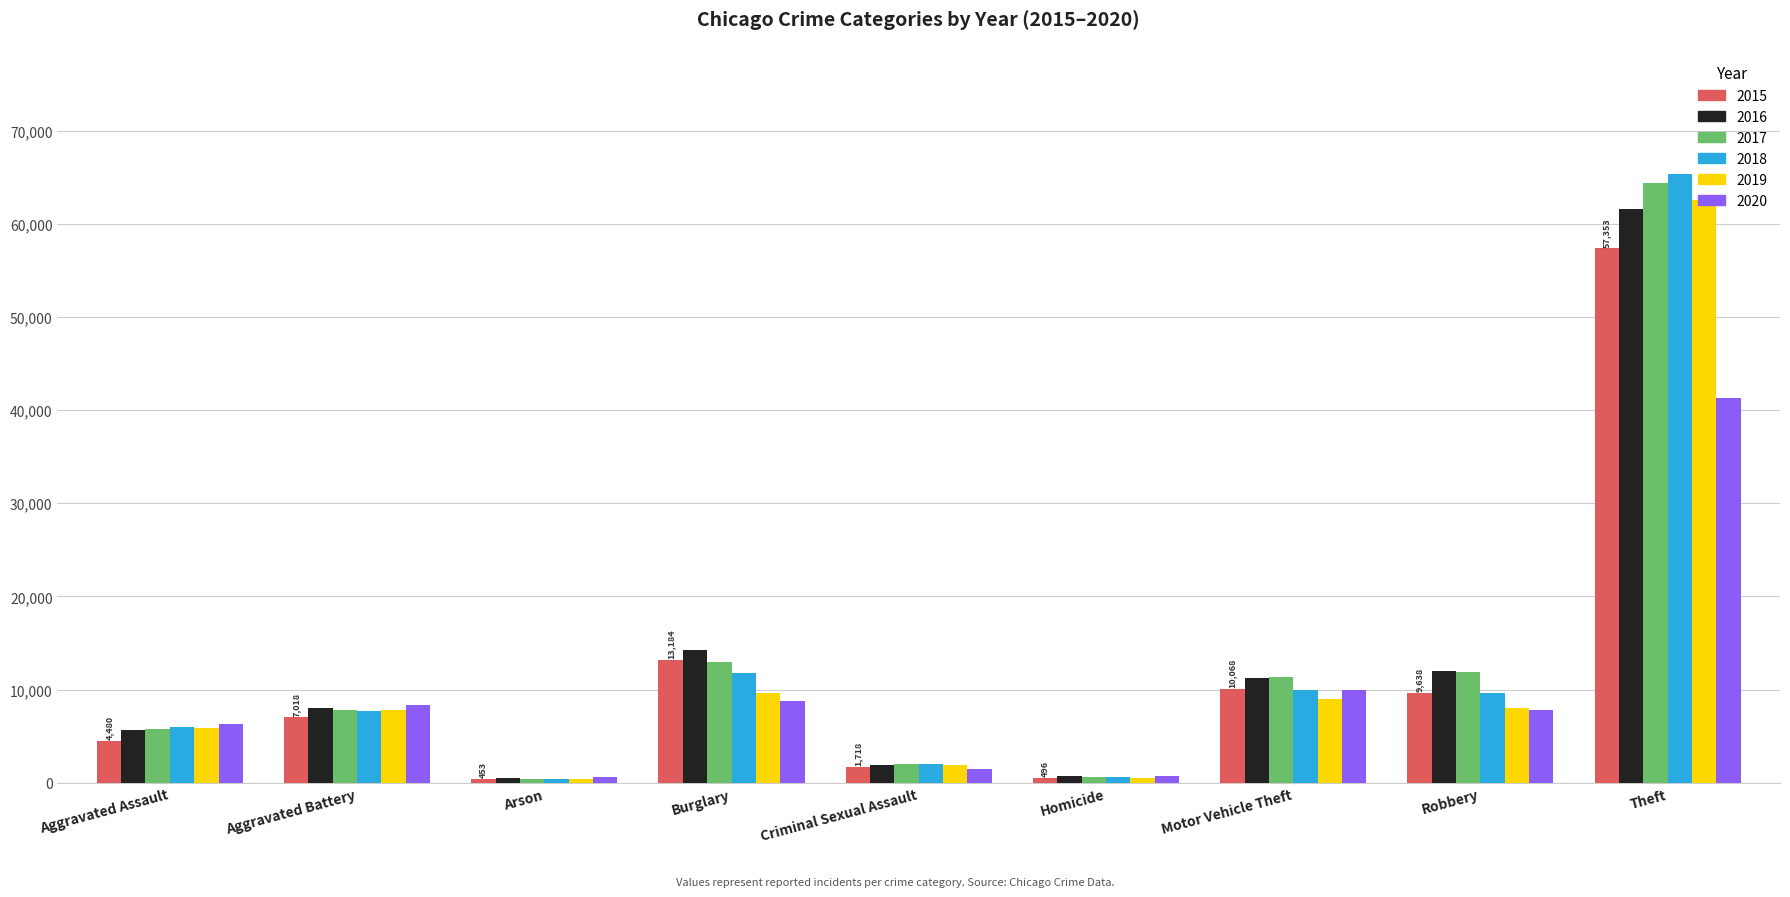

Is it true that 2016 equals 104079 at Theft?

False